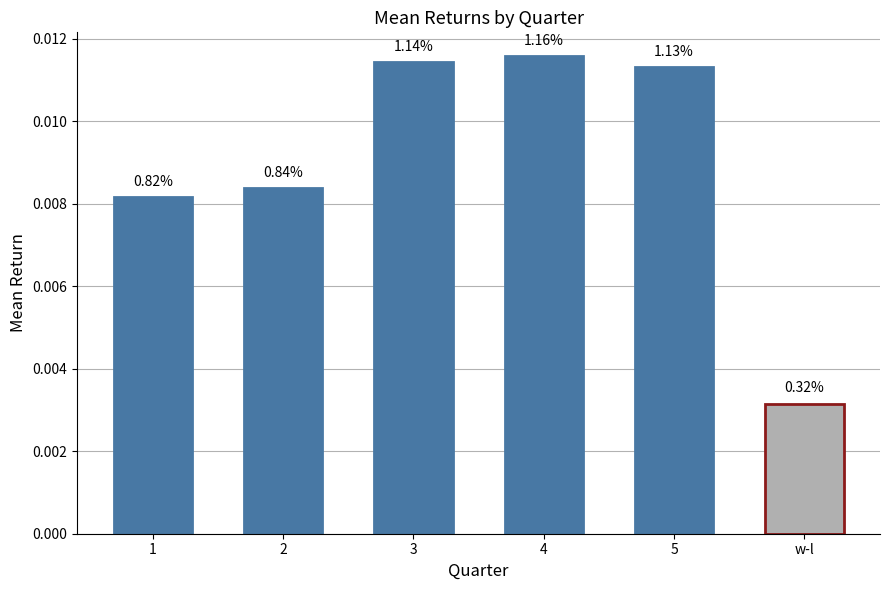

Rank the categories by value from lowest to highest.

w-l, 1, 2, 5, 3, 4